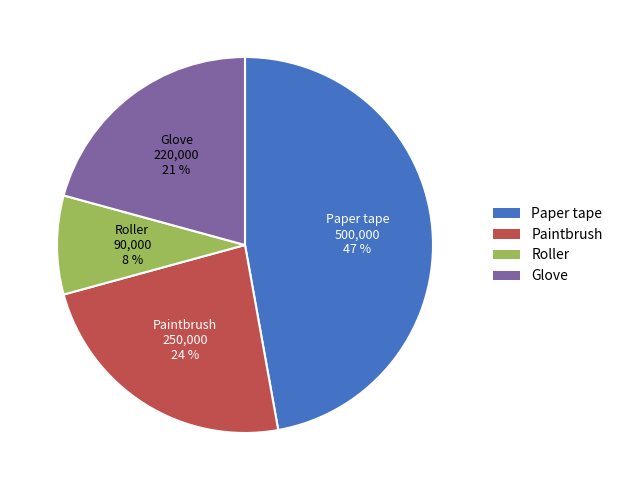

To the nearest percent, what percentage of the pie is Roller?

8%